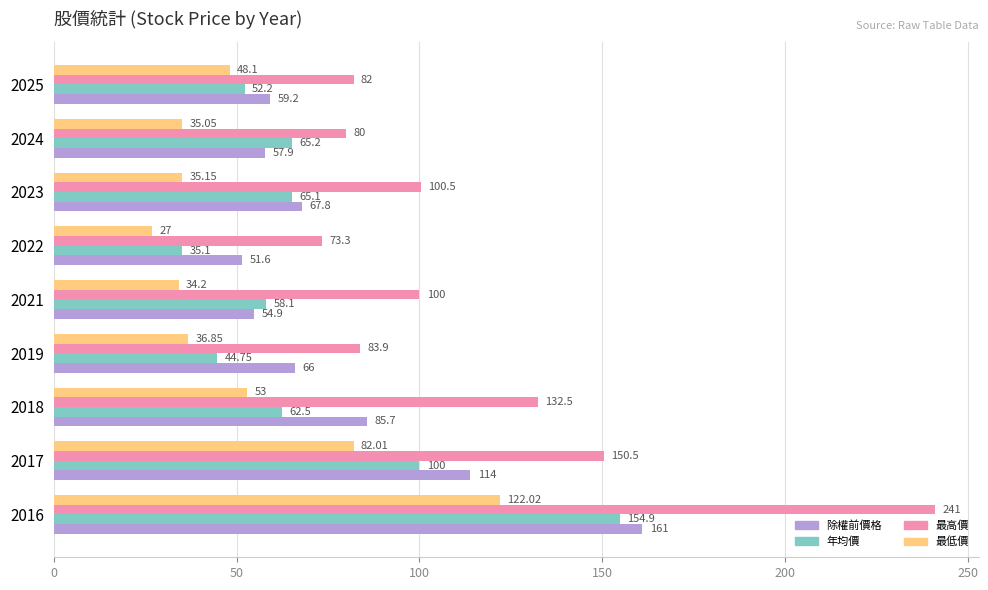

What is the difference between the maximum and minimum values in the 最低價 series?

95.0